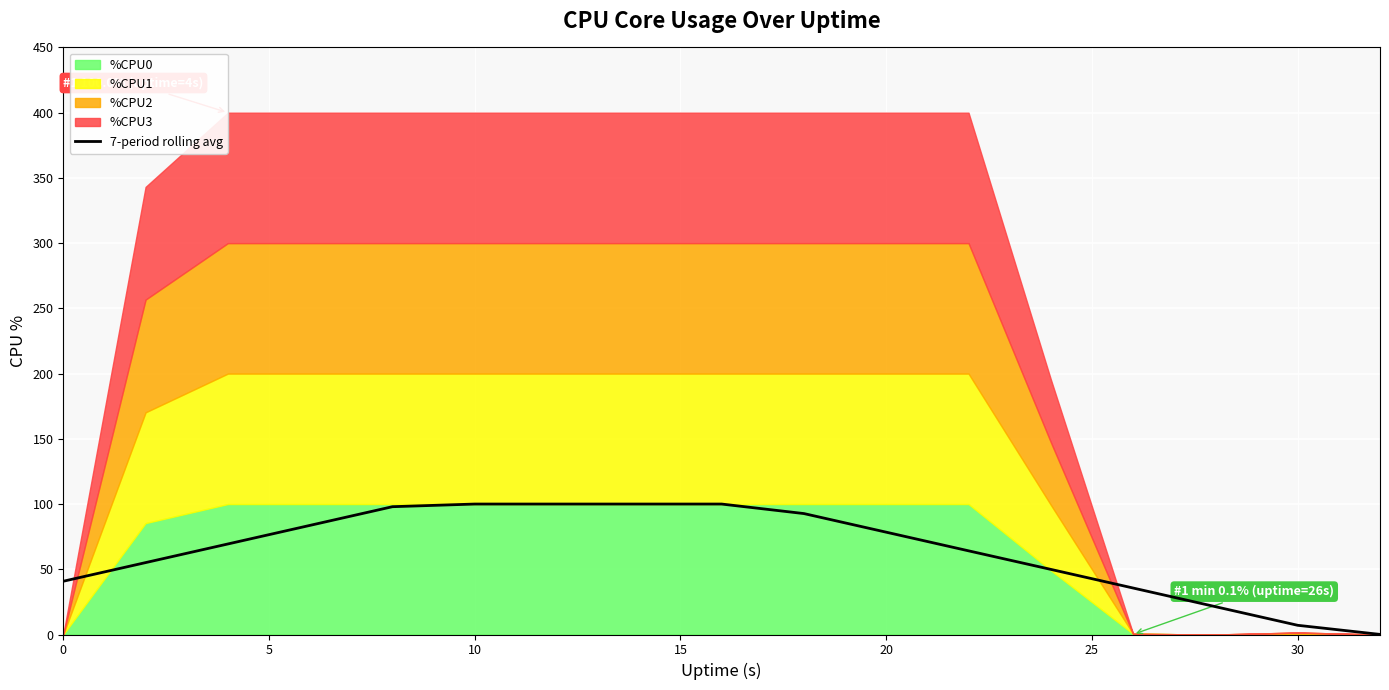

What is the highest value of the 7-period rolling avg series?

100.0